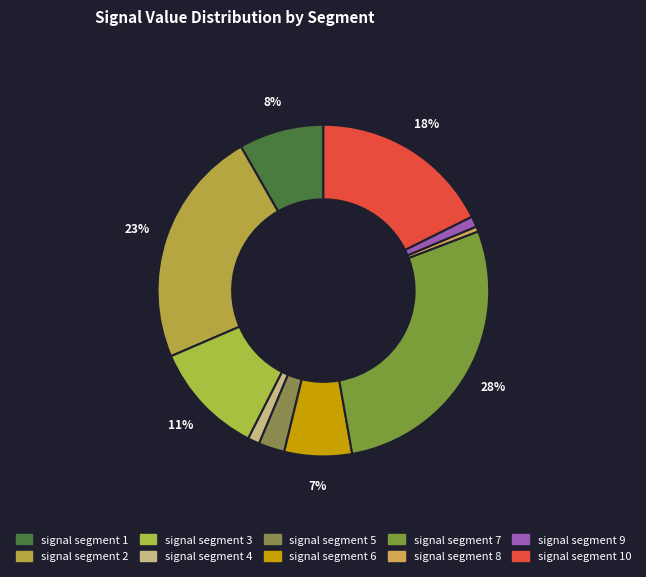

The signal segment 1 slice represents 2% of the pie. True or false?

False